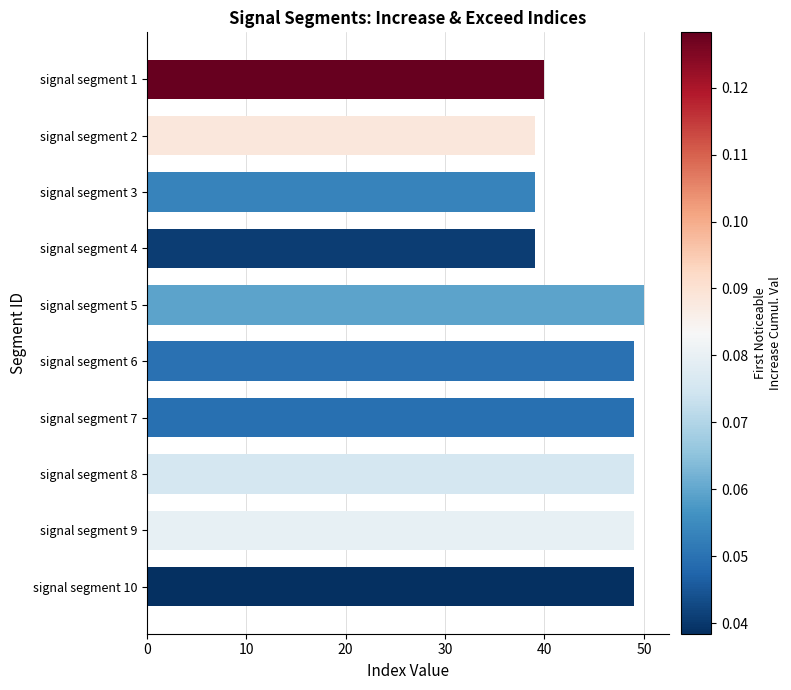

What is the minimum value shown in the chart?

39